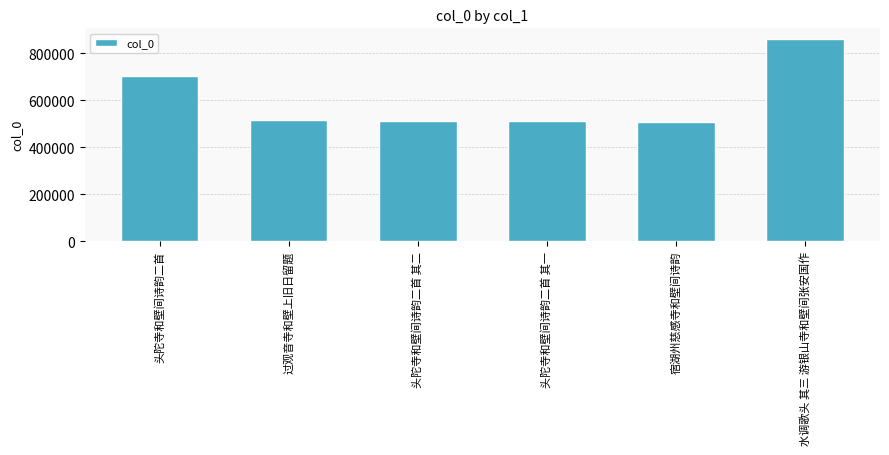

The value at 水调歌头 其三 游银山寺和壁间张安国作 is 861893. True or false?

True